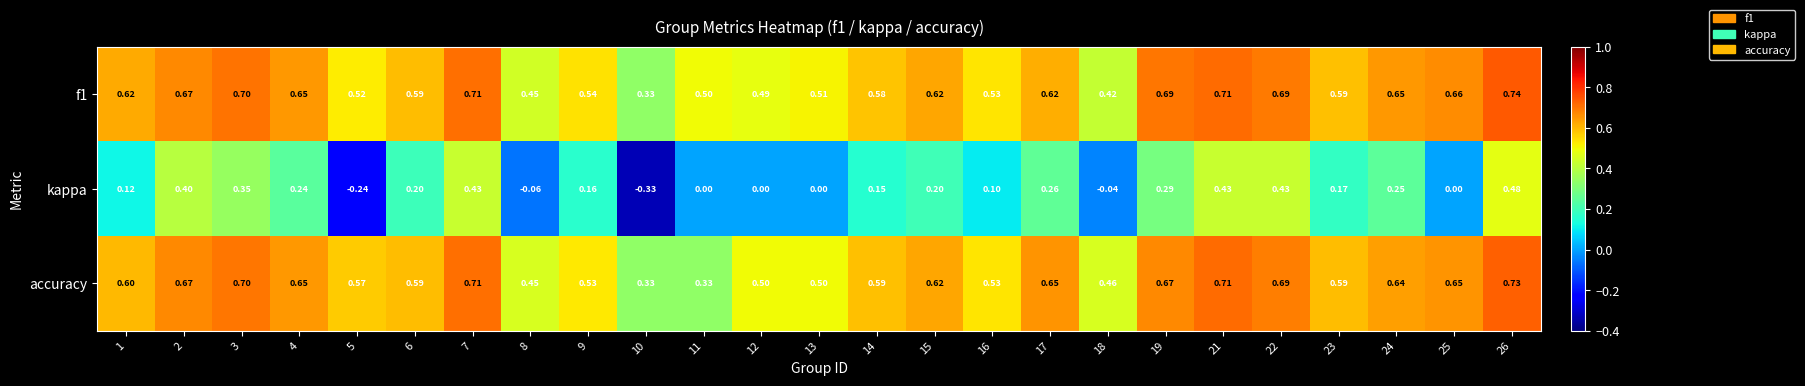

Is the value of accuracy at 6 greater than the value of kappa at 18?

Yes